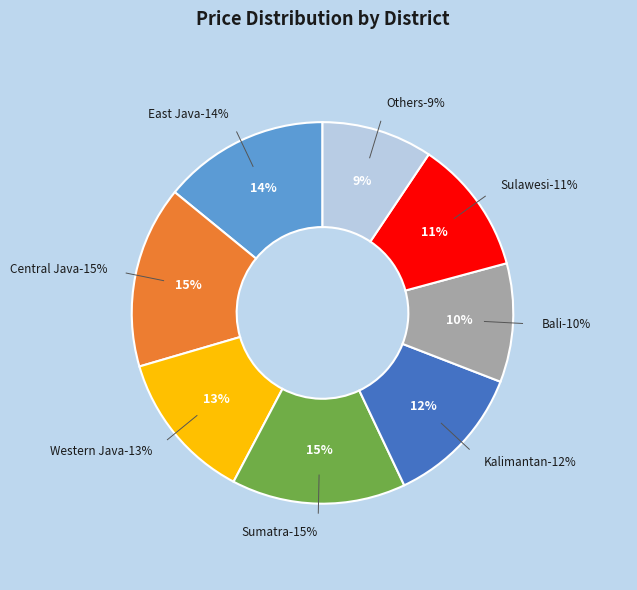

True or false: Others accounts for 9% of the total.

True